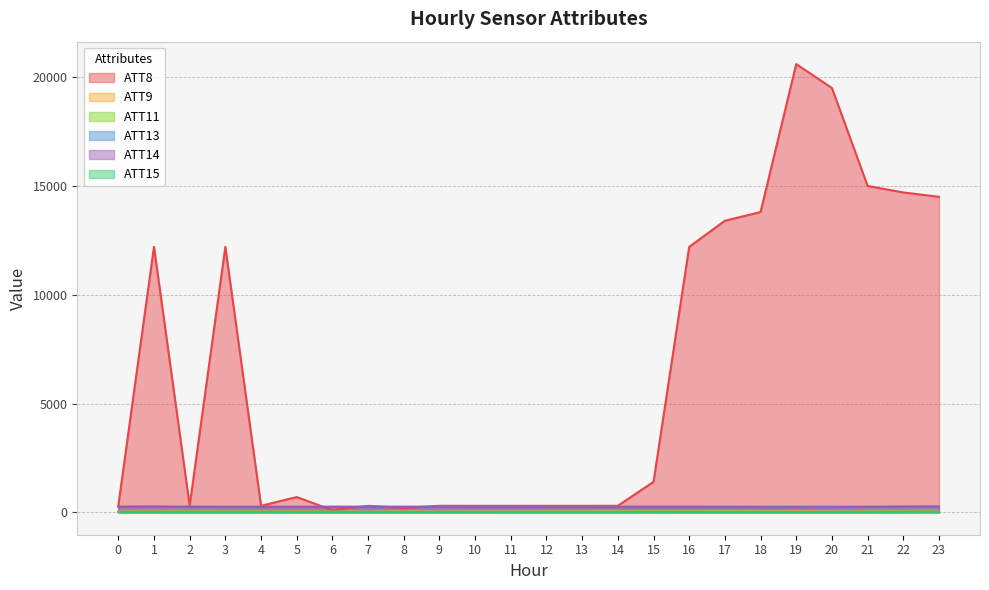

Which series has the widest spread of values?

ATT8